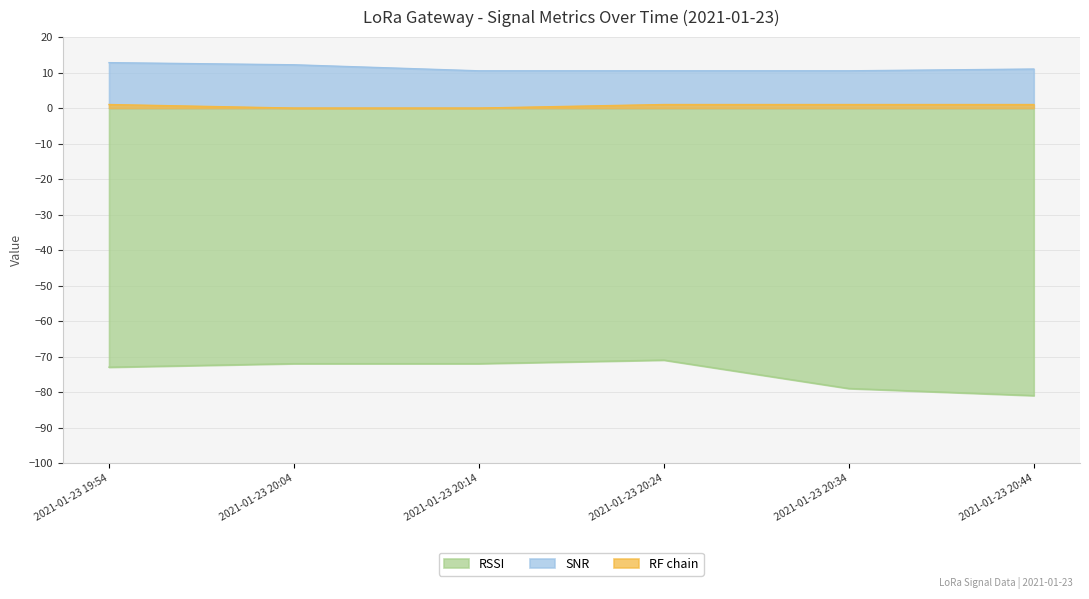

What is the sum of the RSSI values at 2021-01-23 20:04 and 2021-01-23 19:54?

-145.0